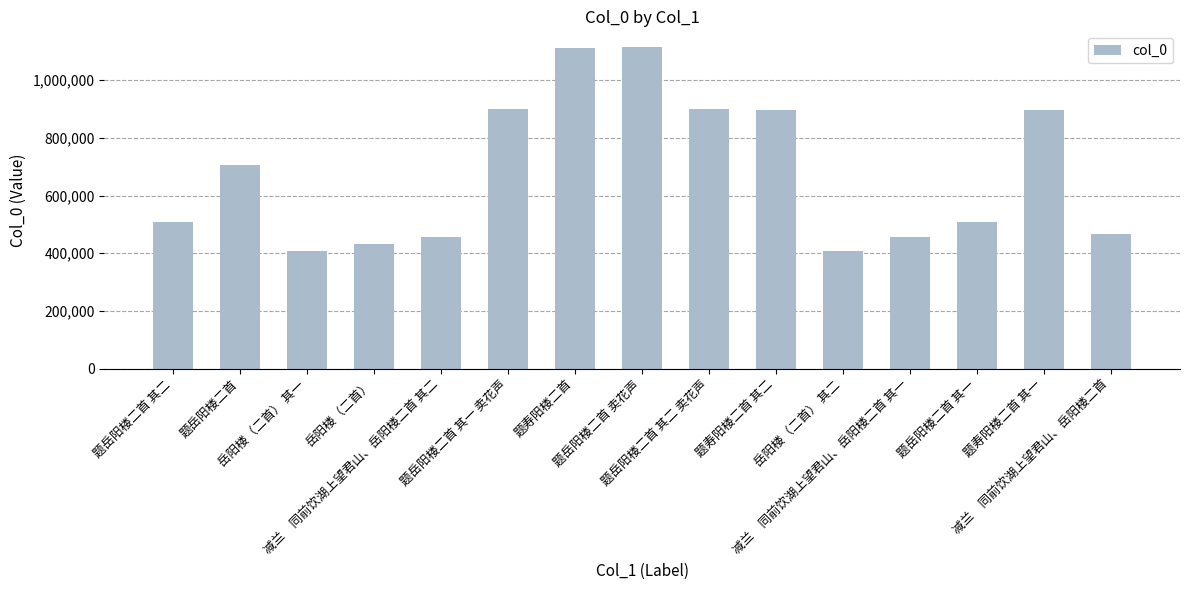

What is the value of the 5th bar from the left?

457895